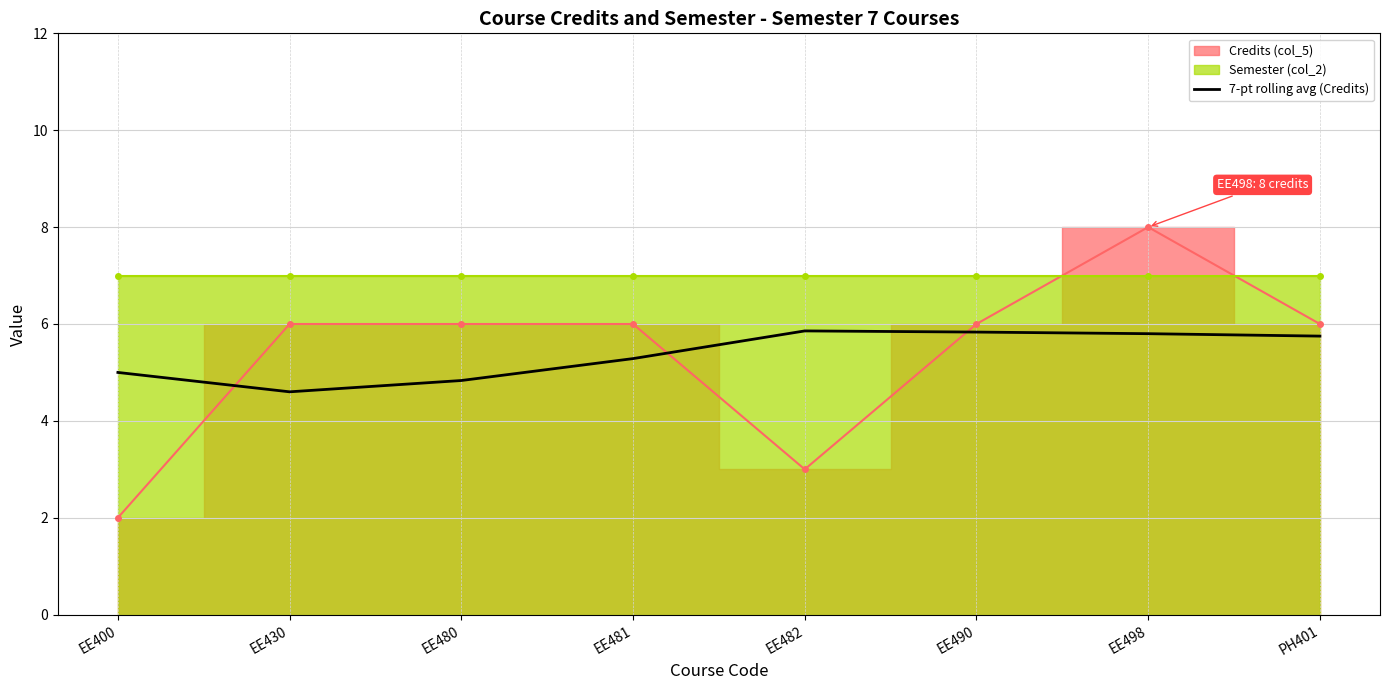

At which category does the data reach its first local valley?

EE430